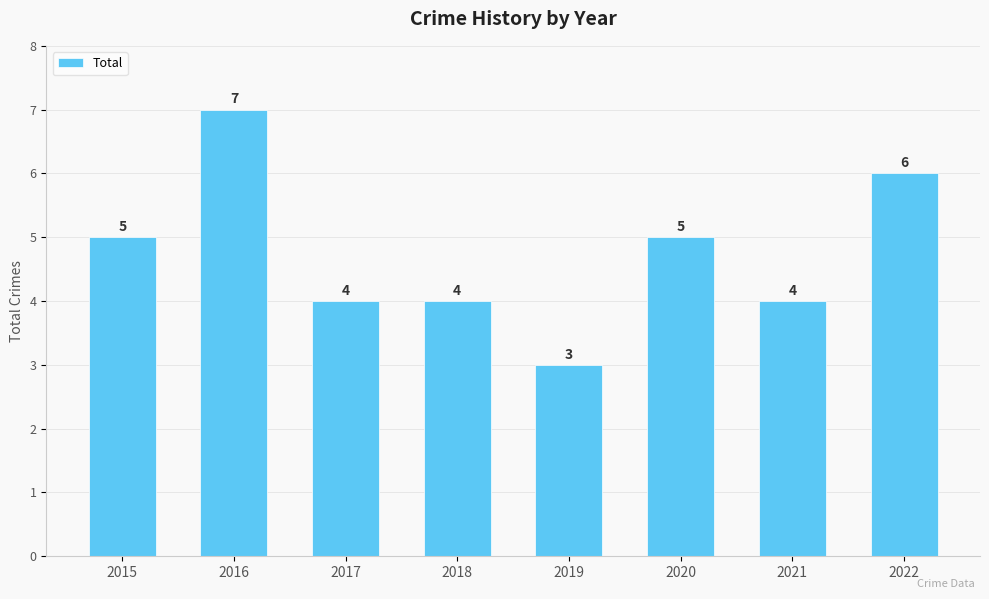

The chart shows a value of 5 at 2015. True or false?

True